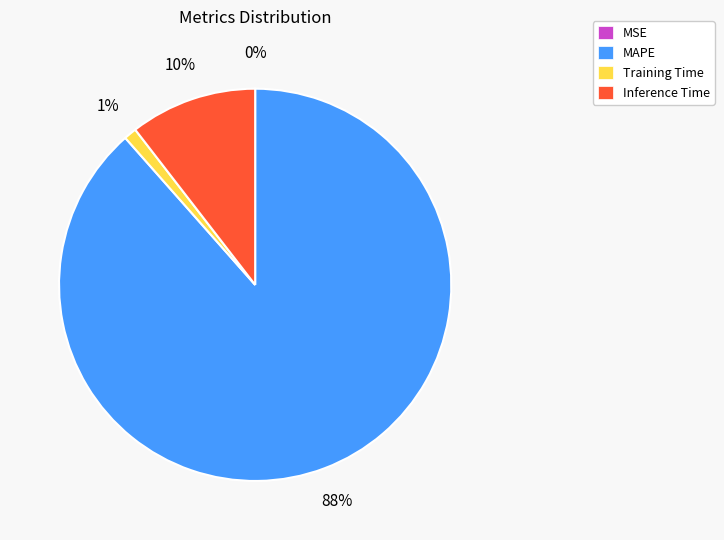

To the nearest percent, what portion does Inference Time represent?

10%